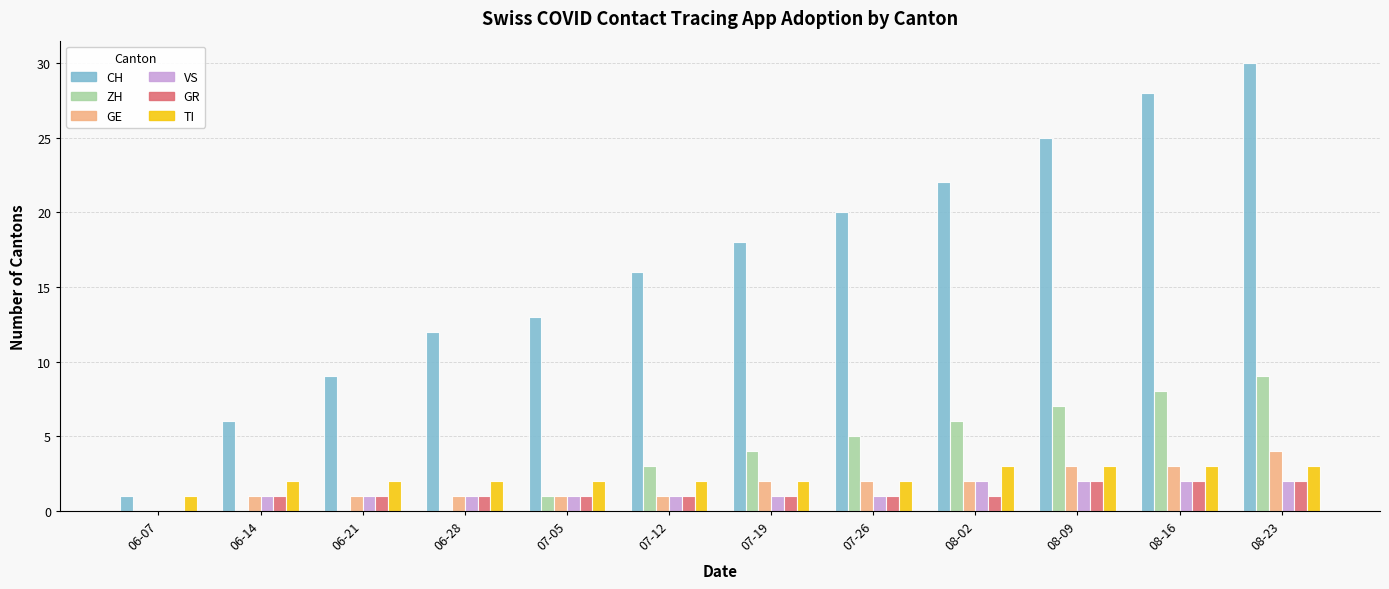

Which label corresponds to the largest value in the chart?

08-23